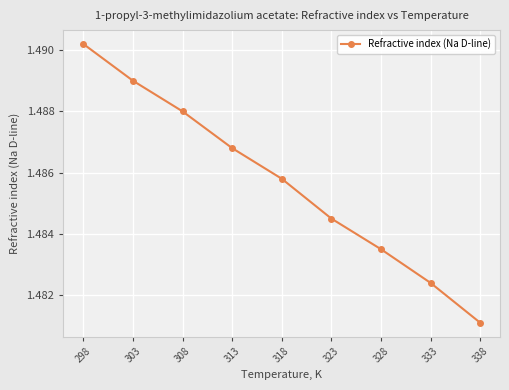

List the labels in order of value, largest first.

298, 303, 308, 313, 318, 323, 328, 333, 338